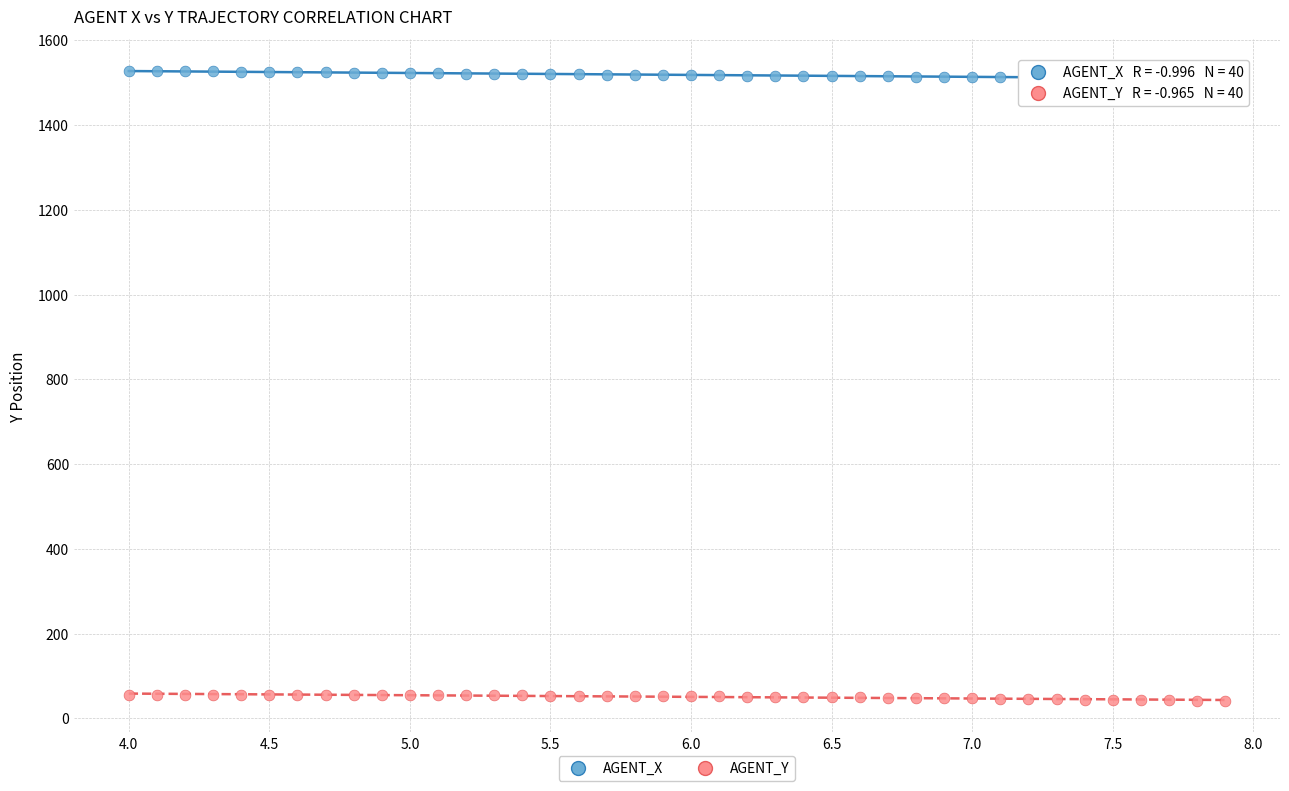

What is the X range (max minus min) for the scatter plot?

3.9